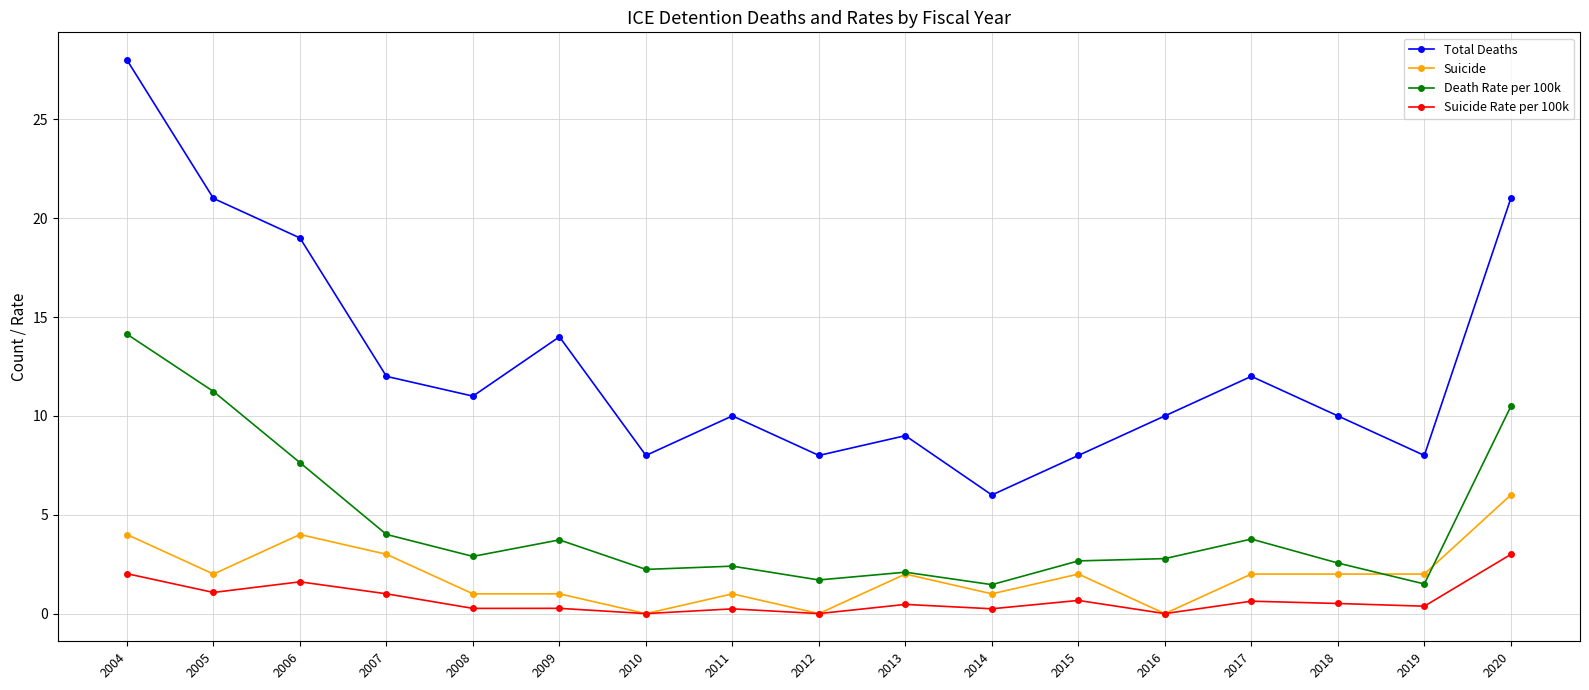

What is the value of the Death Rate per 100k point at the 4th from the left?

4.0